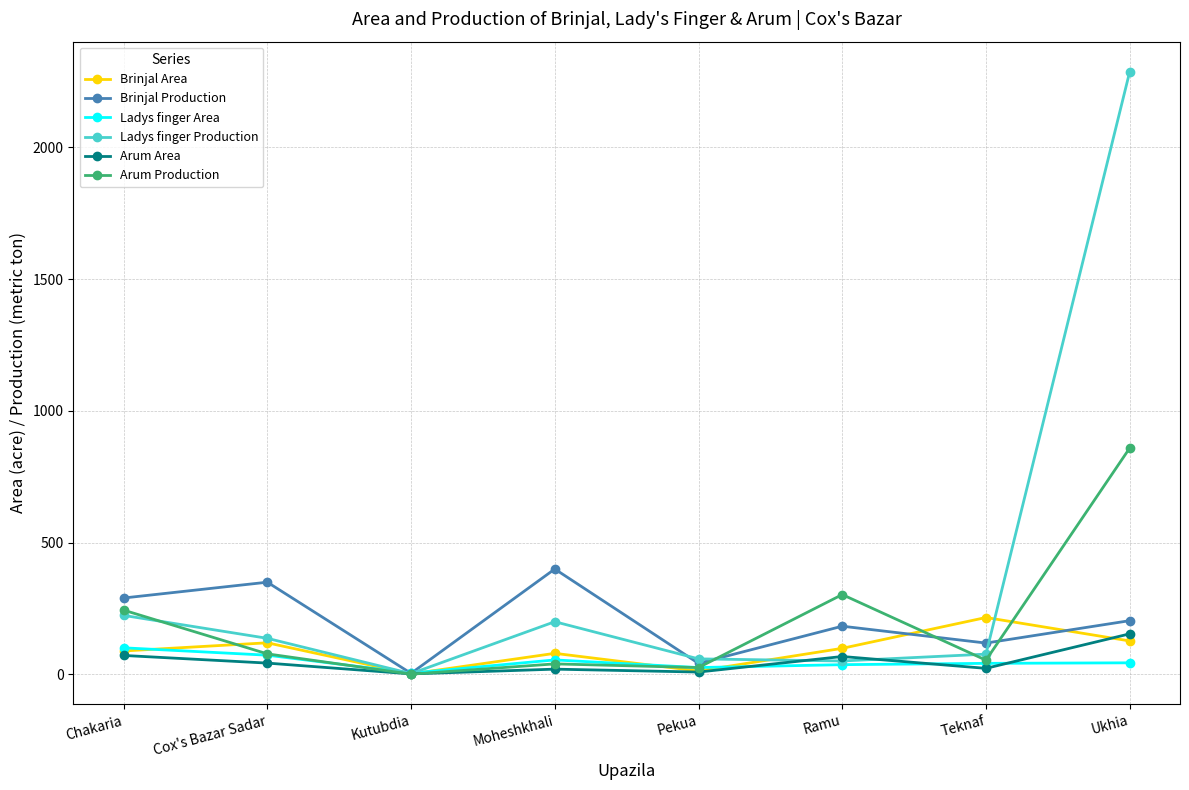

Between Ramu and Ukhia, which series saw the biggest shift?

Ladys finger Production